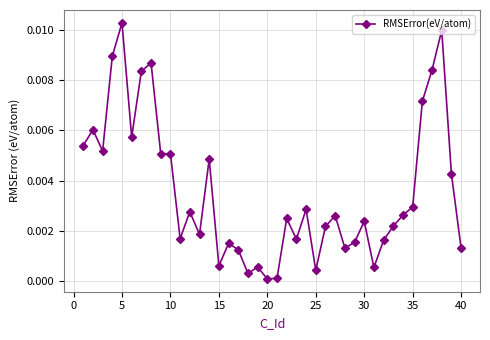

True or false: the data has more than 1 interior local peaks.

True